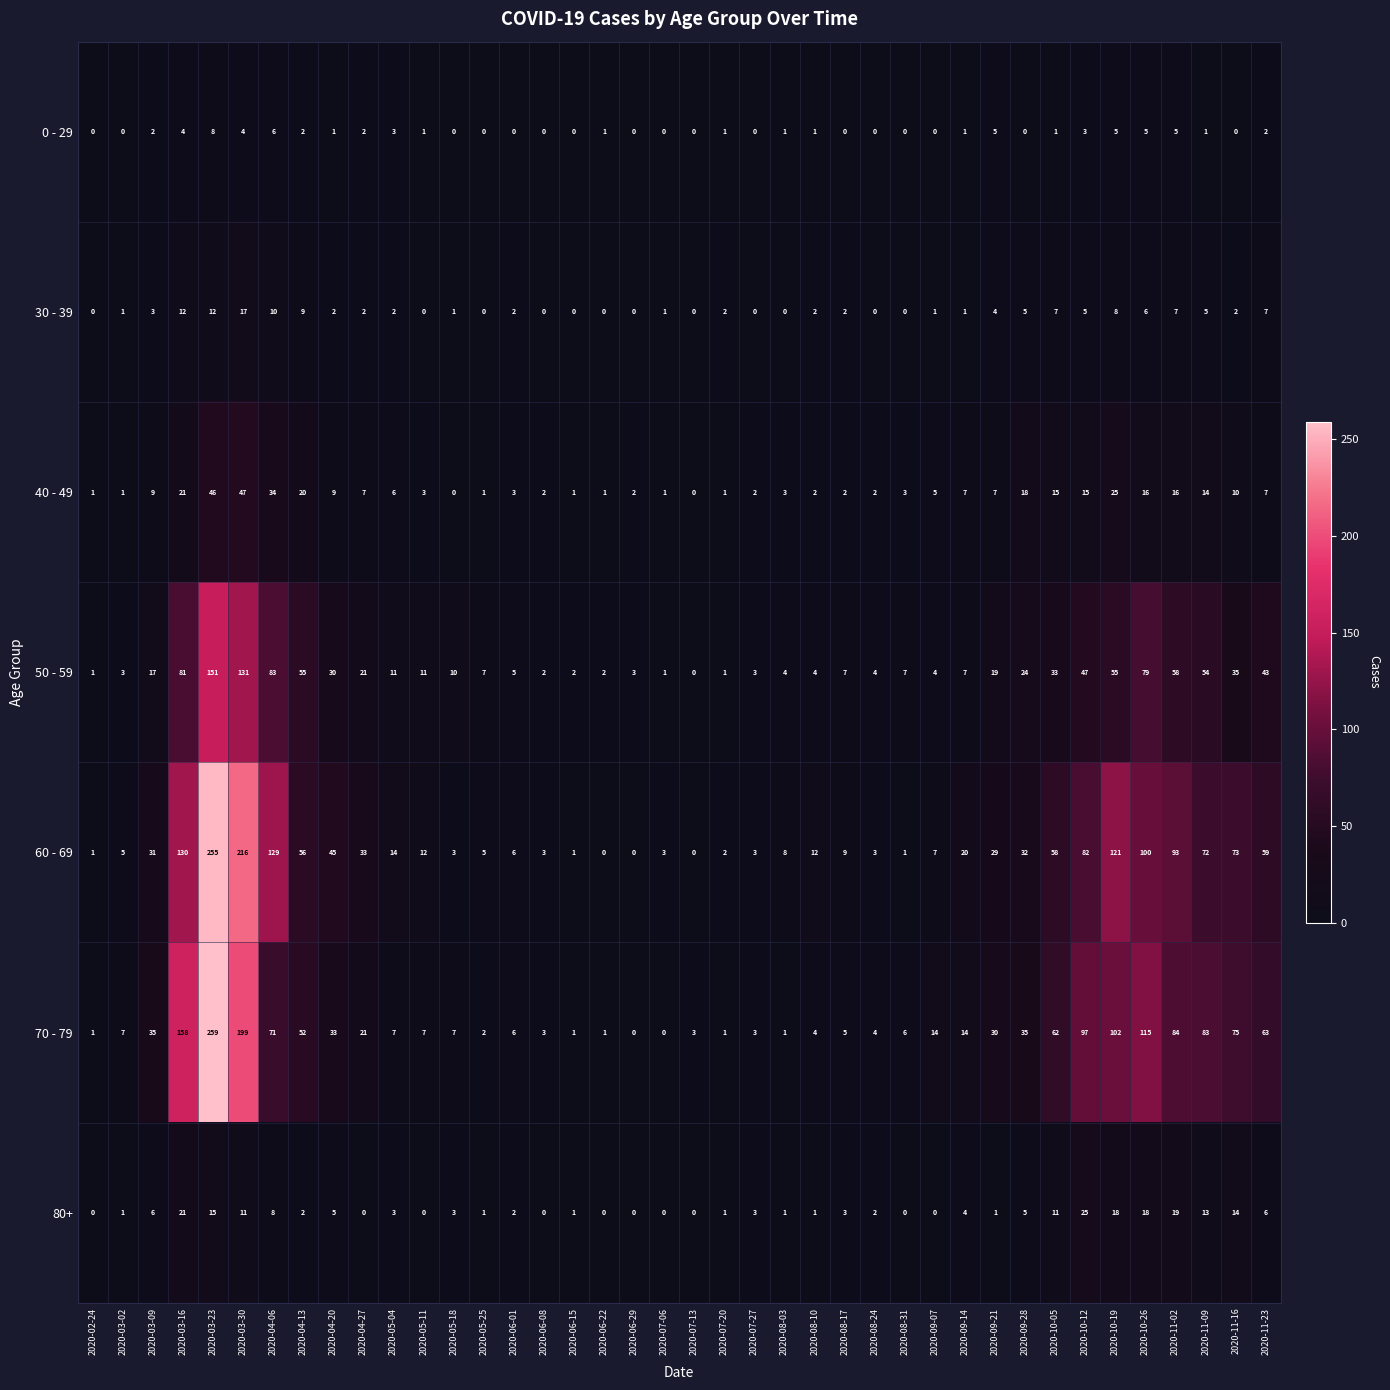

Which series has the widest spread of values?

70 - 79